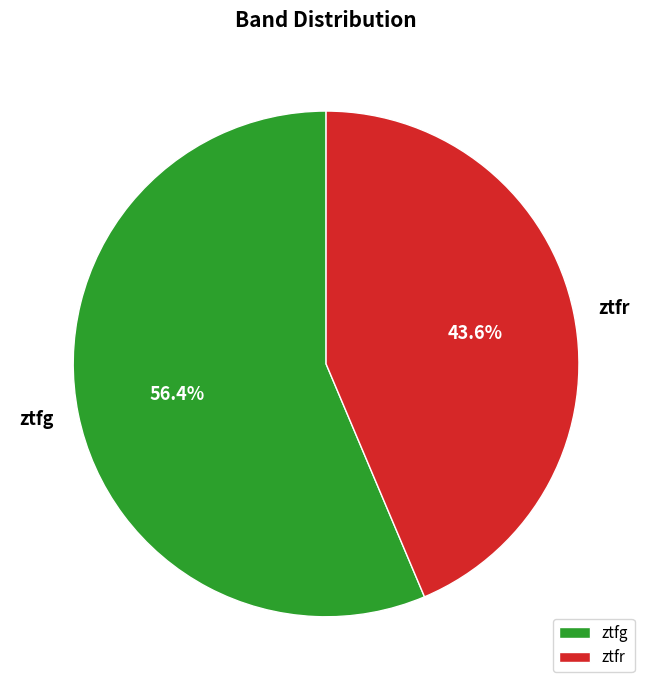

Is the sum of ztfg and ztfr greater than half?

Yes